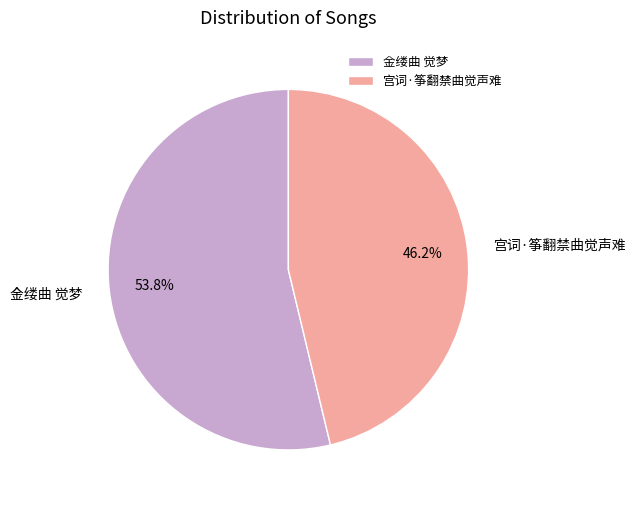

The 宫词·筝翻禁曲觉声难 slice represents 36% of the pie. True or false?

False